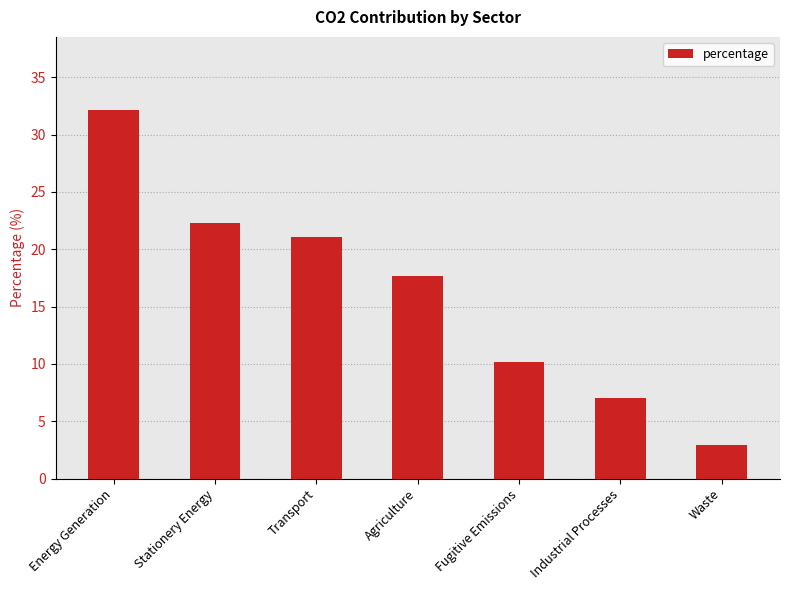

What is the sum of all values?

113.3